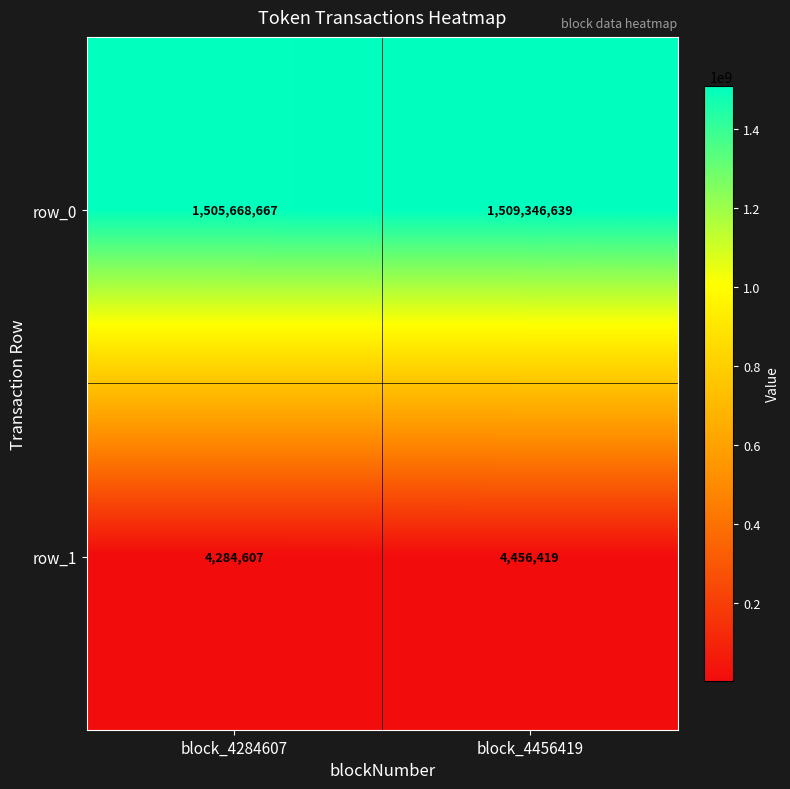

What is the sum of all row_0 values?

3015015306